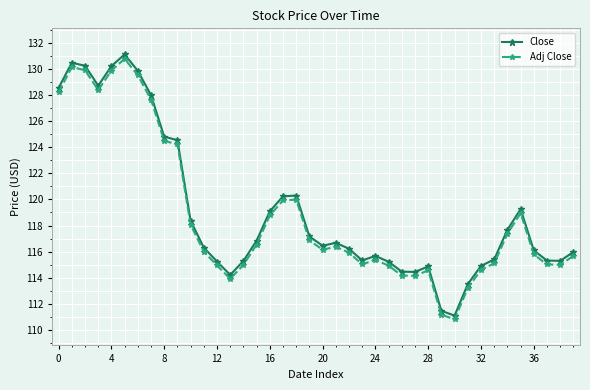

True or false: Adj Close and Close cross at least once.

False